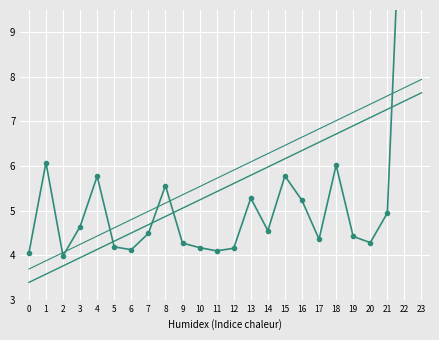

Reading left to right, what are all the values shown in this chart?

Average of Average 14 Rep: 0=4.0	1=6.1	2=4.0	3=4.6	4=5.8	5=4.2	6=4.1	7=4.5	8=5.6	9=4.3	10=4.2	11=4.1	12=4.2	13=5.3	14=4.5	15=5.8	16=5.2	17=4.4	18=6.0	19=4.4	20=4.3	21=4.9	22=14.0	23=14.0
Trend: 0=3.4	1=3.6	2=3.8	3=3.9	4=4.1	5=4.3	6=4.5	7=4.7	8=4.9	9=5.1	10=5.2	11=5.4	12=5.6	13=5.8	14=6.0	15=6.2	16=6.3	17=6.5	18=6.7	19=6.9	20=7.1	21=7.3	22=7.5	23=7.6
Trend+offset: 0=3.7	1=3.9	2=4.1	3=4.2	4=4.4	5=4.6	6=4.8	7=5.0	8=5.2	9=5.4	10=5.5	11=5.7	12=5.9	13=6.1	14=6.3	15=6.5	16=6.6	17=6.8	18=7.0	19=7.2	20=7.4	21=7.6	22=7.8	23=7.9